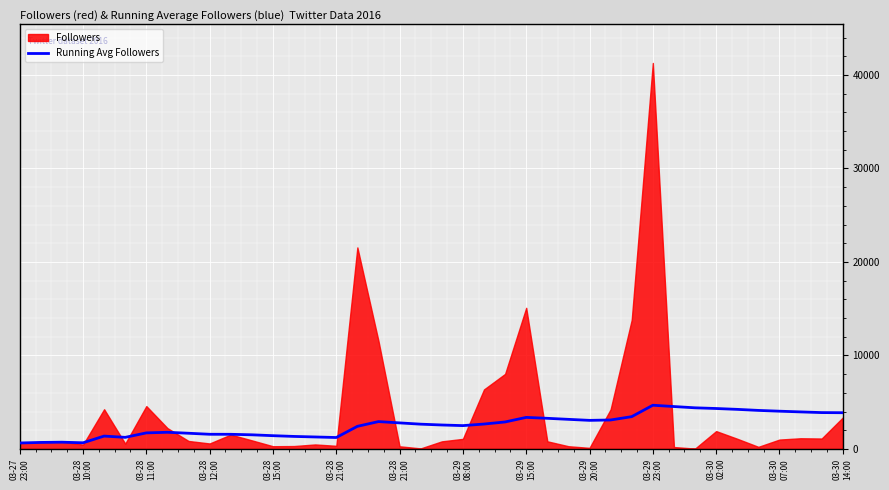

What is the sum of all values?

103106.9